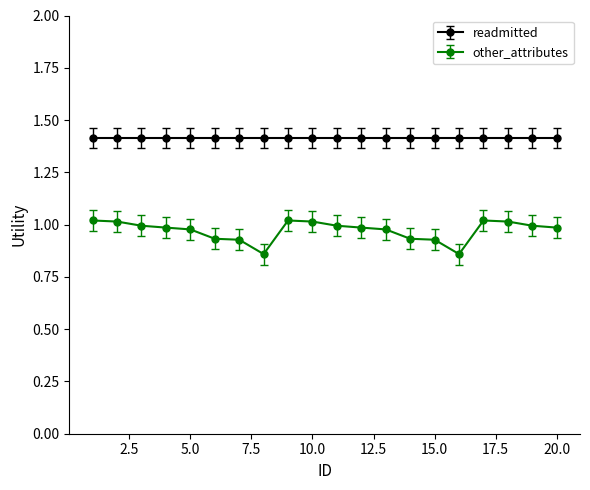

What is the greatest value displayed?

1.4